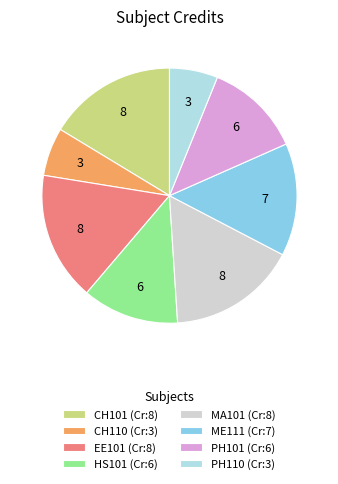

Combined, do CH110 (Cr:3) and MA101 (Cr:8) account for over 50%?

No